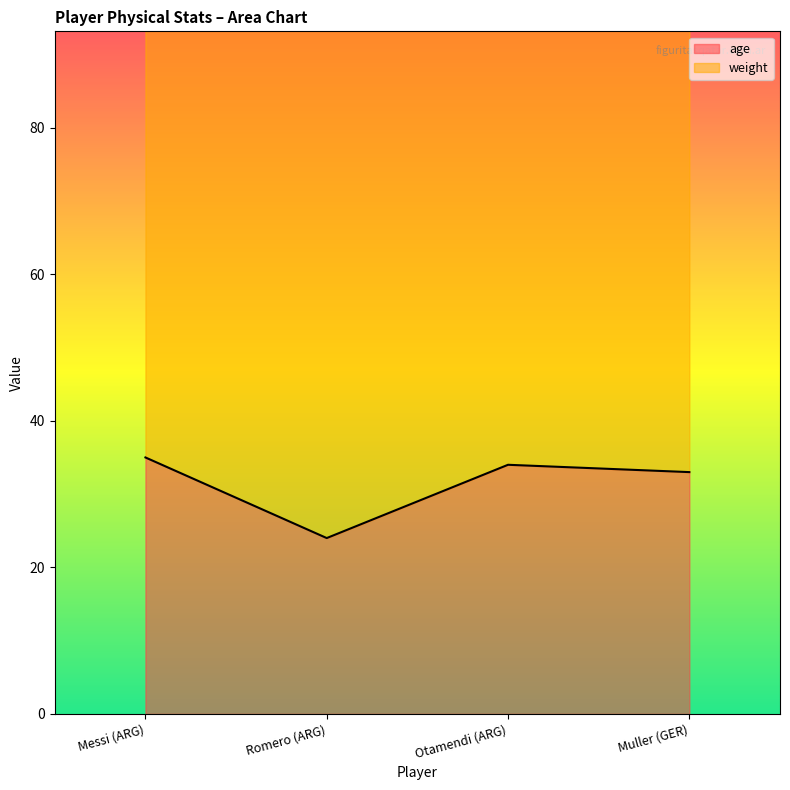

How many data points are above 34?

1